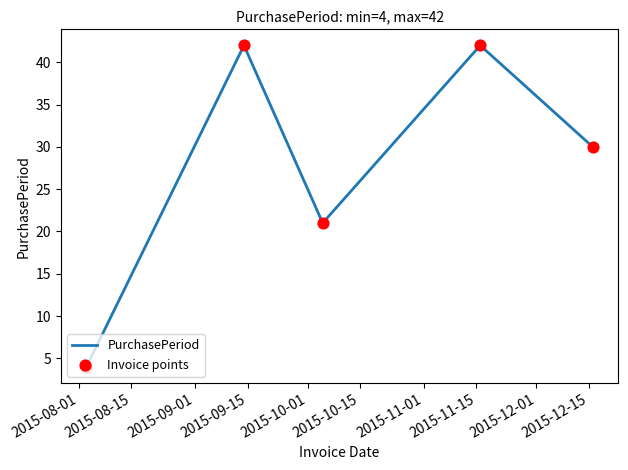

How many interior local valleys (lower than both neighbors) does the data have?

1